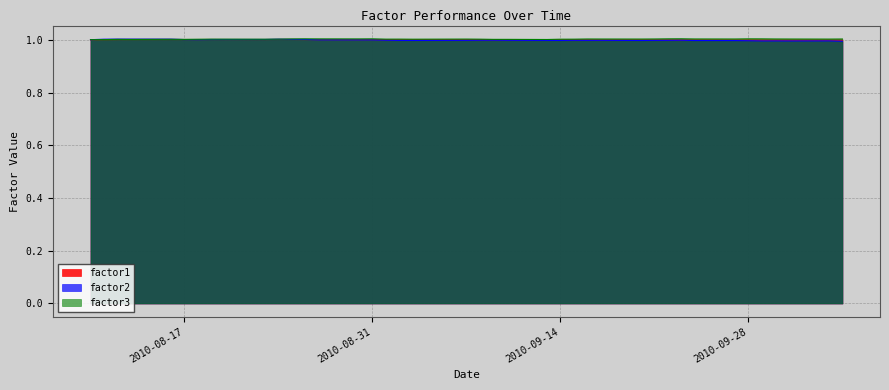

Reading left to right, list all the values displayed in this chart.

factor1: 1.0	1.0	1.0	1.0	1.0	1.0	1.0	1.0	1.0	1.0	1.0	1.0	1.0	1.0	1.0	1.0	1.0	1.0	1.0	1.0	1.0	1.0	1.0	1.0	1.0	1.0	1.0	1.0	1.0	1.0	1.0	1.0	1.0	1.0	1.0	1.0	1.0	1.0	1.0	1.0
factor2: 1.0	1.0	1.0	1.0	1.0	1.0	1.0	1.0	1.0	1.0	1.0	1.0	1.0	1.0	1.0	1.0	1.0	1.0	1.0	1.0	1.0	1.0	1.0	1.0	1.0	1.0	1.0	1.0	1.0	1.0	1.0	1.0	1.0	1.0	1.0	1.0	1.0	1.0	1.0	1.0
factor3: 1.0	1.0	1.0	1.0	1.0	1.0	1.0	1.0	1.0	1.0	1.0	1.0	1.0	1.0	1.0	1.0	1.0	1.0	1.0	1.0	1.0	1.0	1.0	1.0	1.0	1.0	1.0	1.0	1.0	1.0	1.0	1.0	1.0	1.0	1.0	1.0	1.0	1.0	1.0	1.0